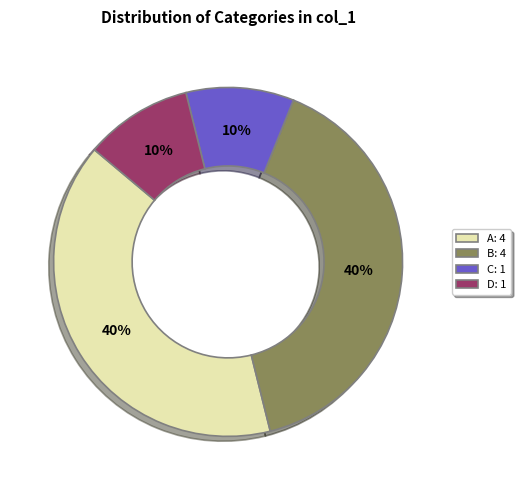

Is it true that D: 1 is 10% of the pie?

True